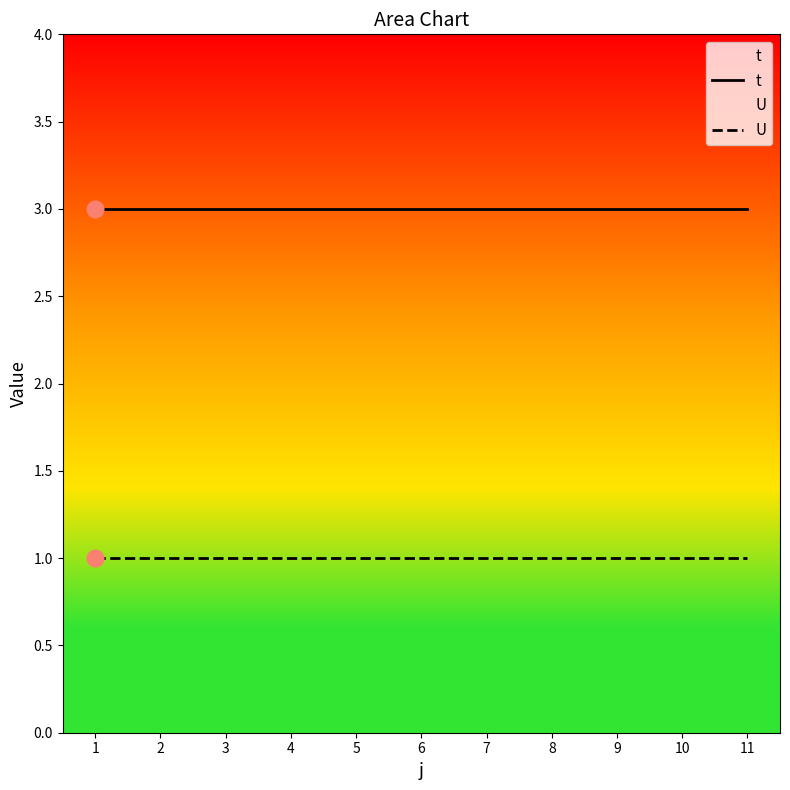

Rank the series at 5 from lowest to highest value.

U, t